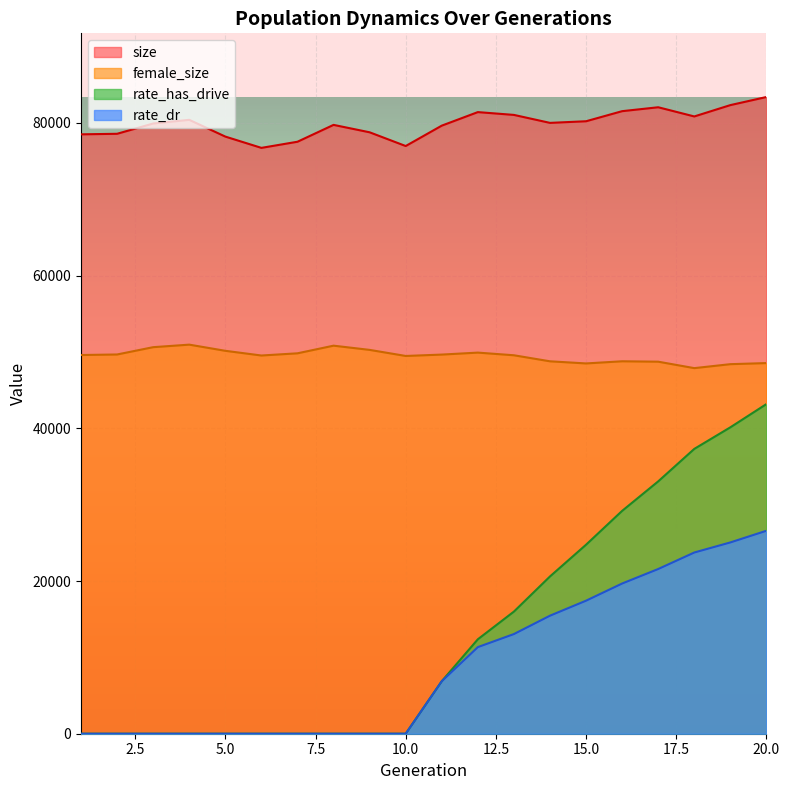

Which series has the largest range (max minus min)?

rate_has_drive